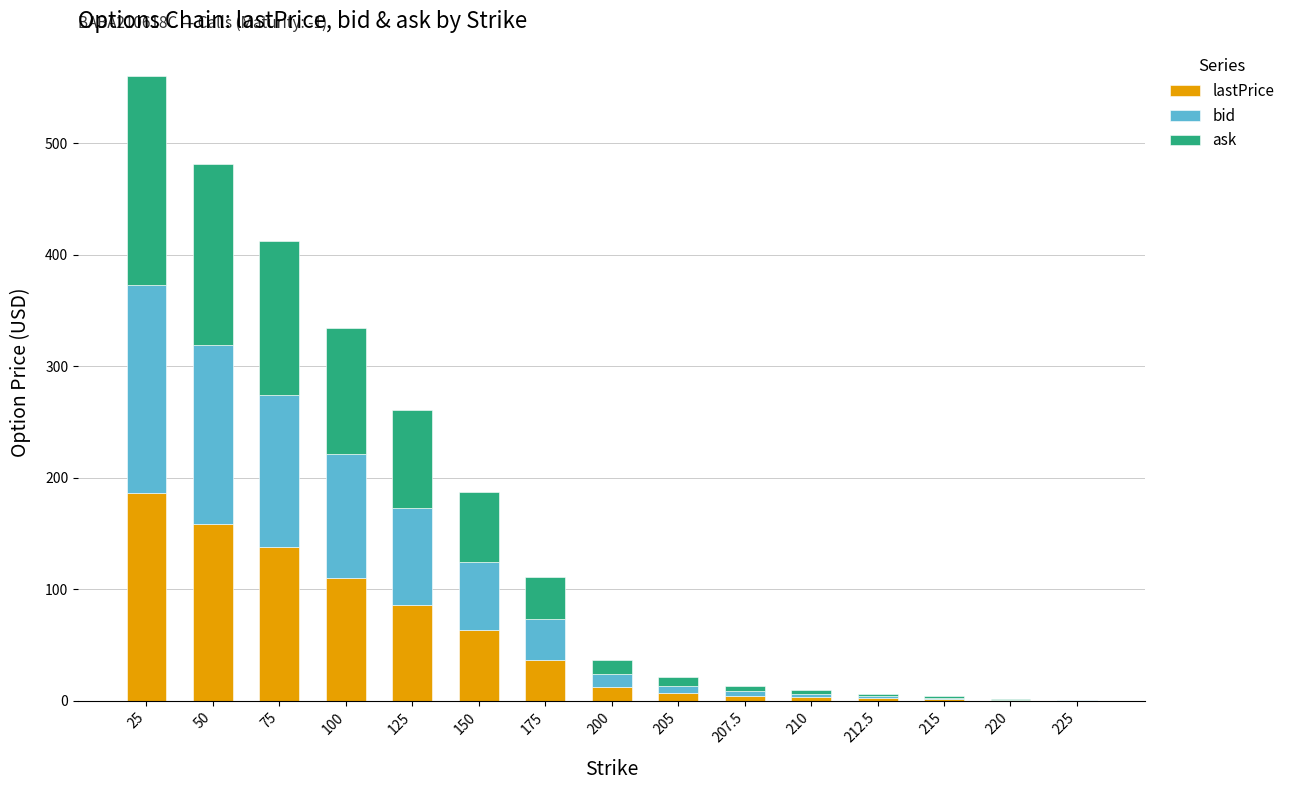

What is the total value across all series at 25?

560.6